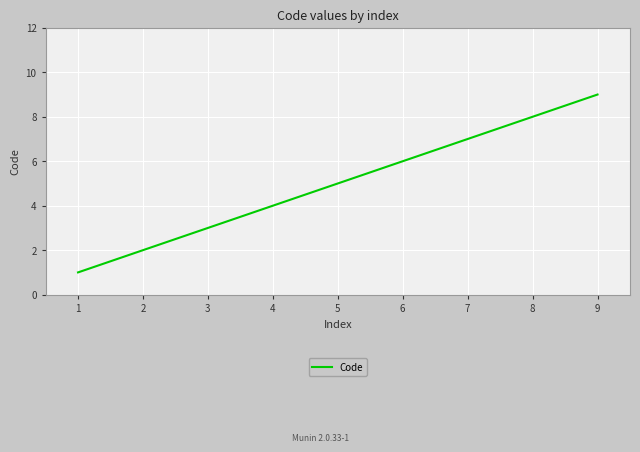

The chart shows a value of 2 at 4. True or false?

False